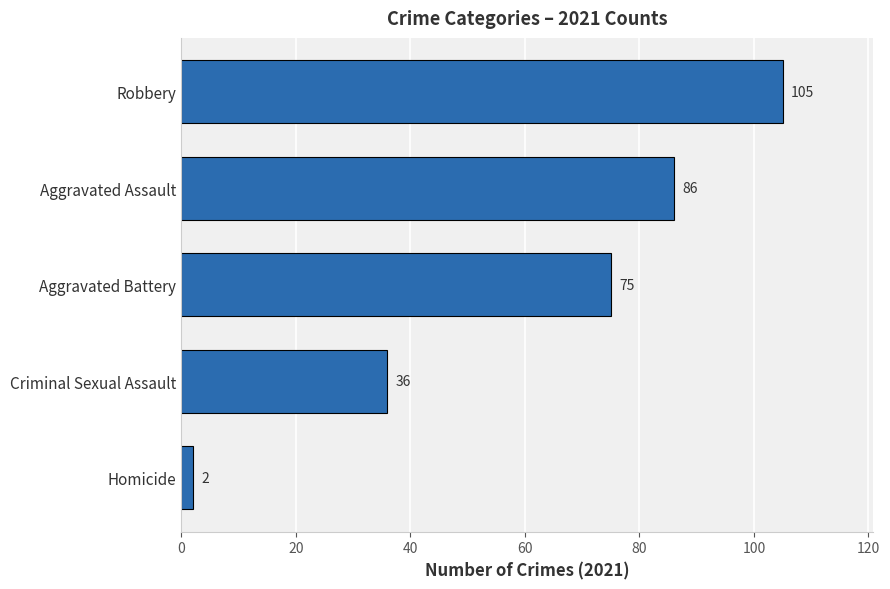

How many bars are there in total?

5